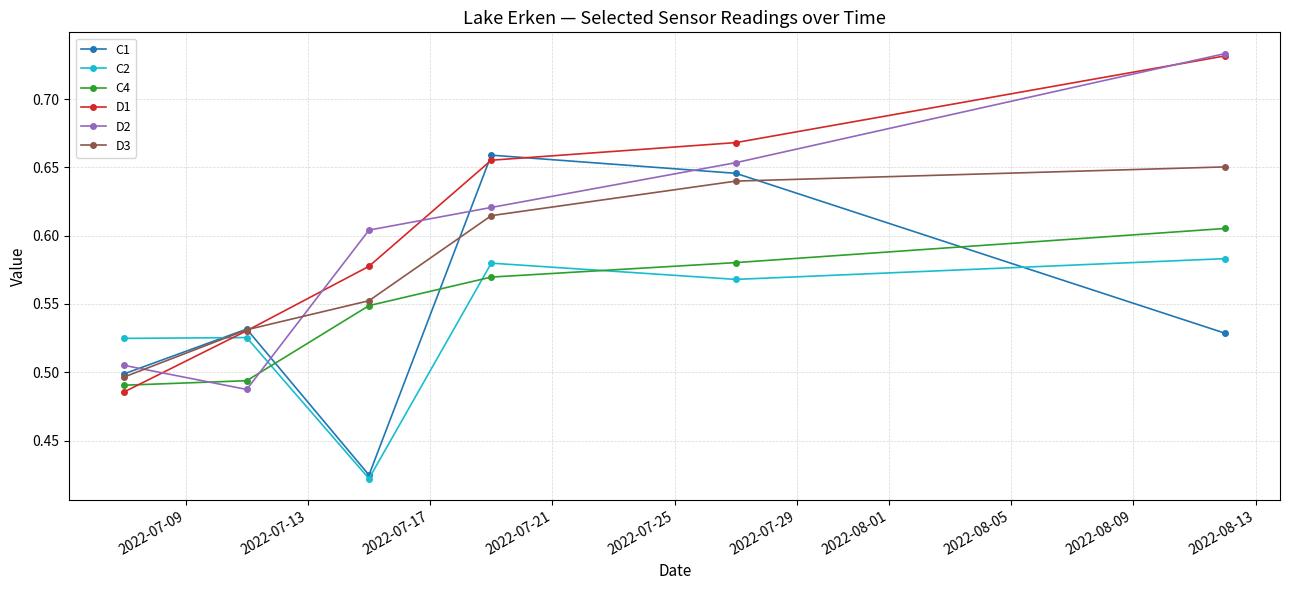

What is the sum of all C4 values?

3.3